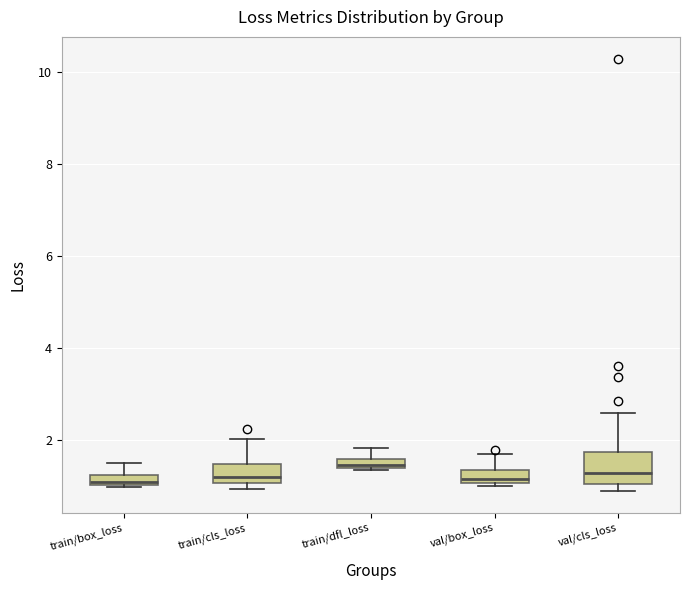

Where is the lower edge of the box for val/cls_loss on the y-axis? The values are not printed on the chart, so give them approximately, as read against the axis.

1.0